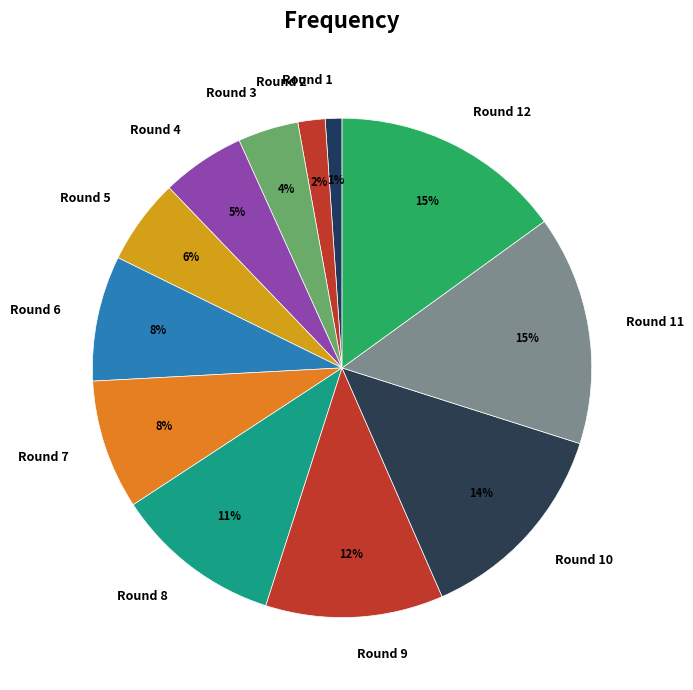

The Round 8 slice represents 4% of the pie. True or false?

False